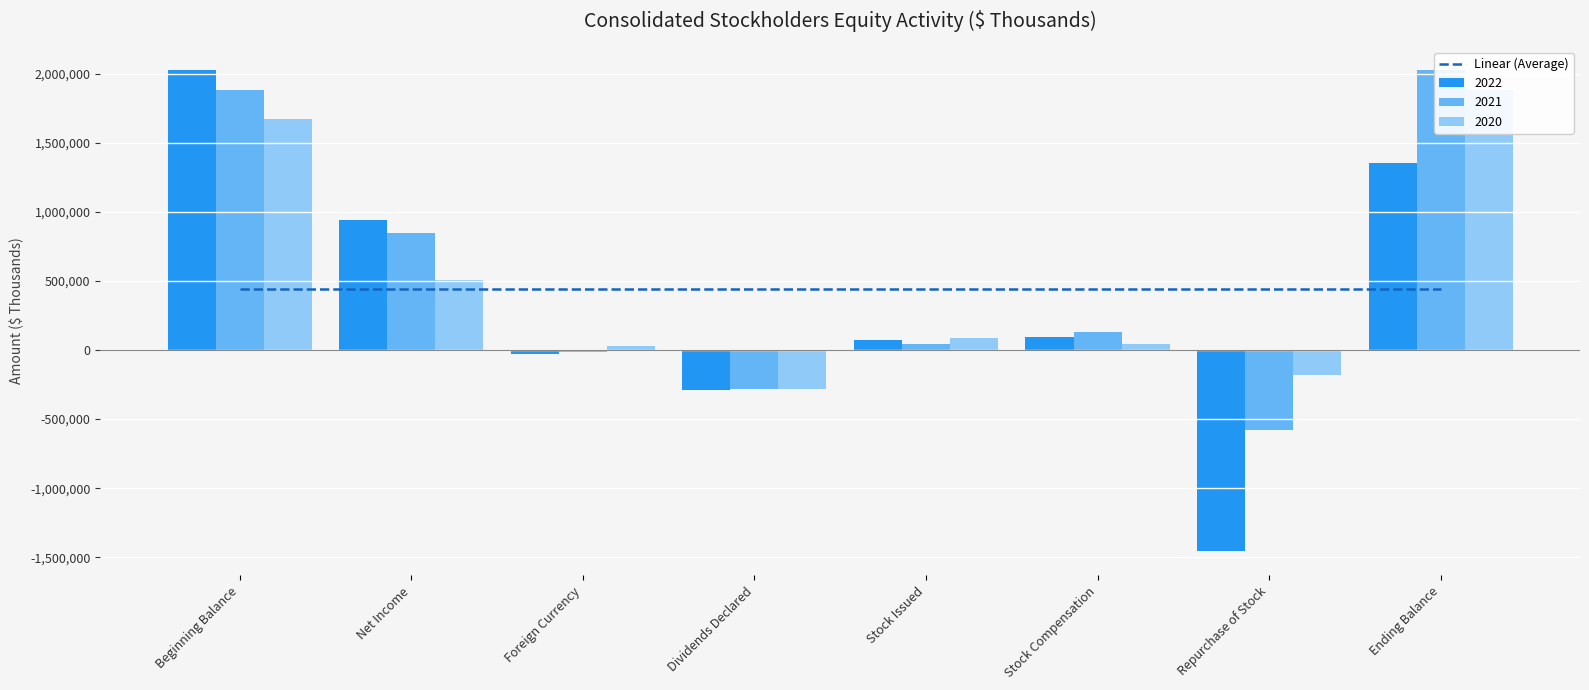

What is the label of the 3rd bar from the left?

Foreign Currency